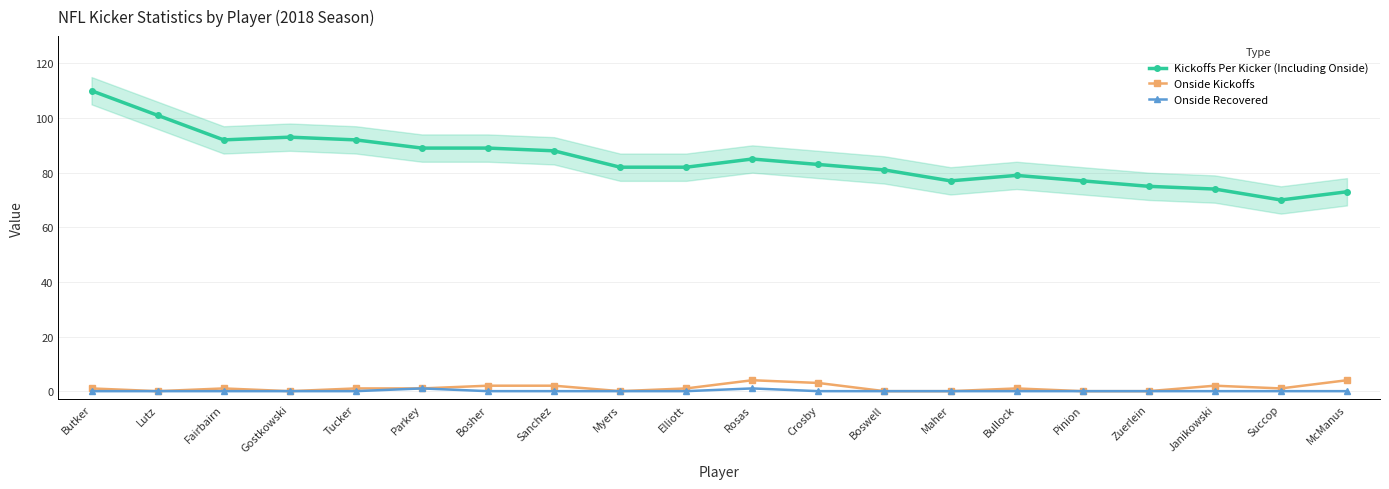

What position from the left is Butker?

1